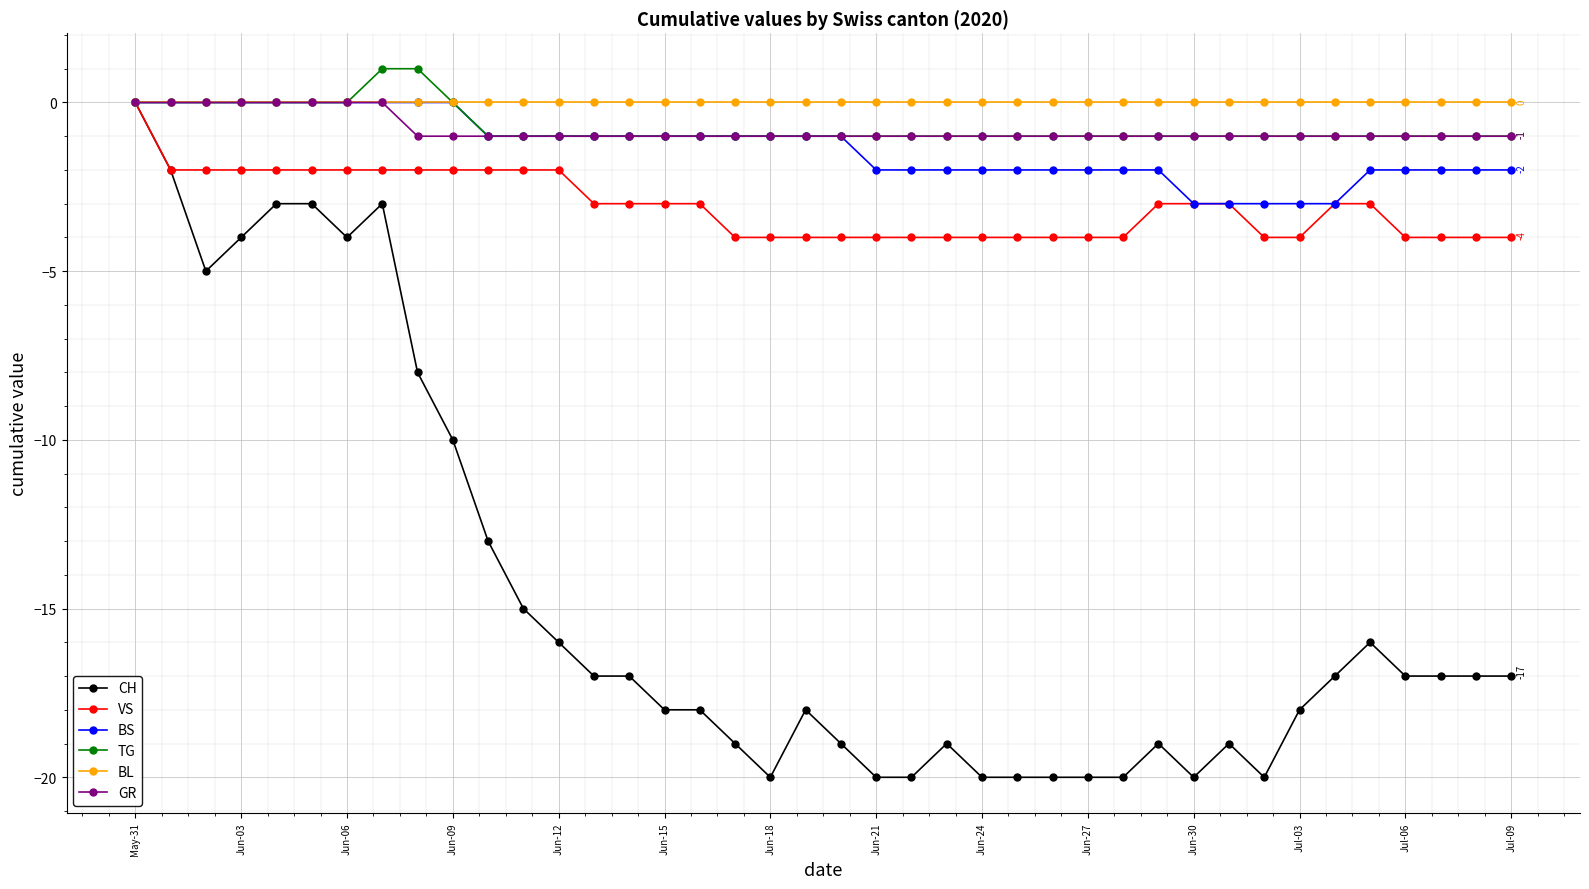

How many series are shown in this chart?

6